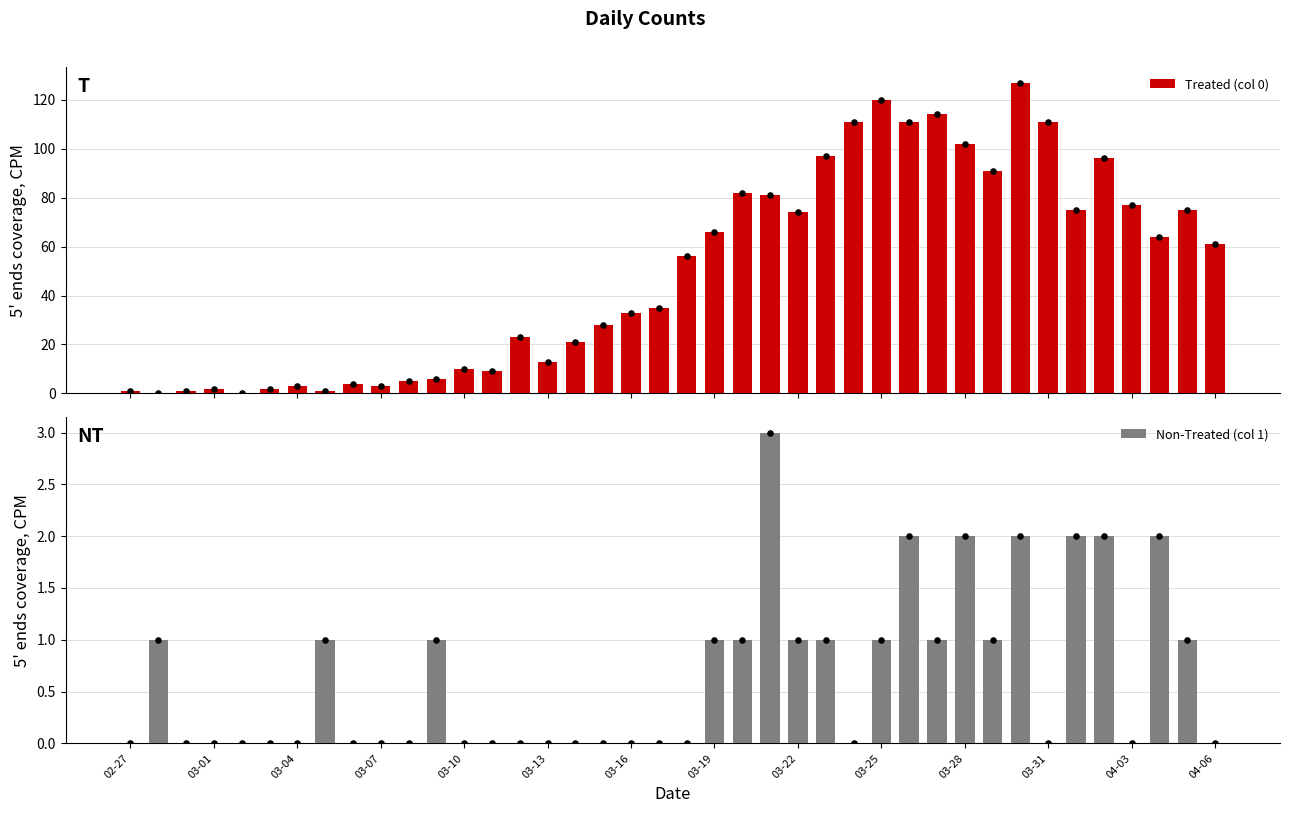

Which series reaches the minimum Y coordinate?

Treated (col 0)